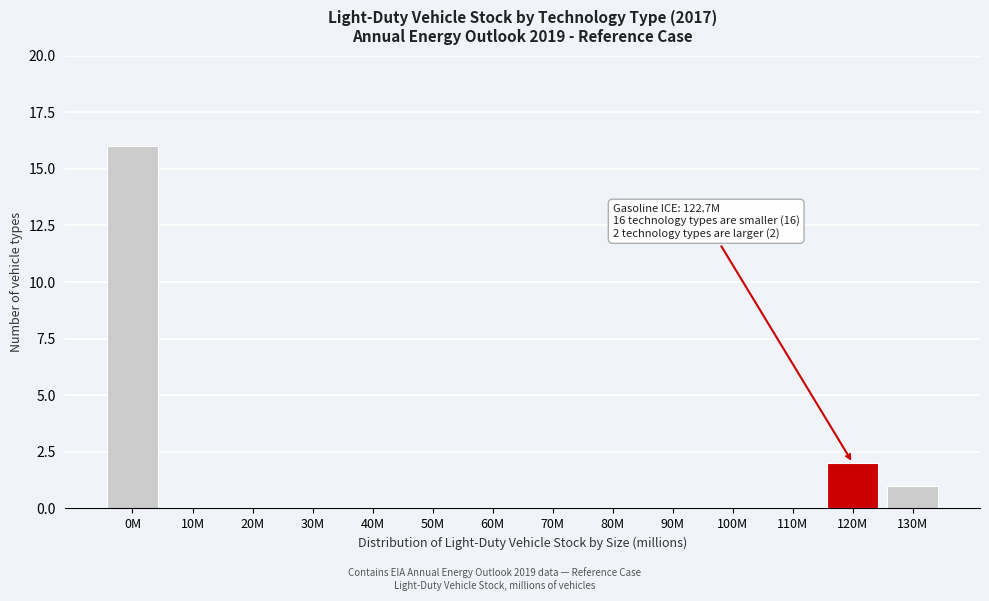

Reading left to right, extract all data points from this chart.

0M=16	10M=0	20M=0	30M=0	40M=0	50M=0	60M=0	70M=0	80M=0	90M=0	100M=0	110M=0	120M=2	130M=1